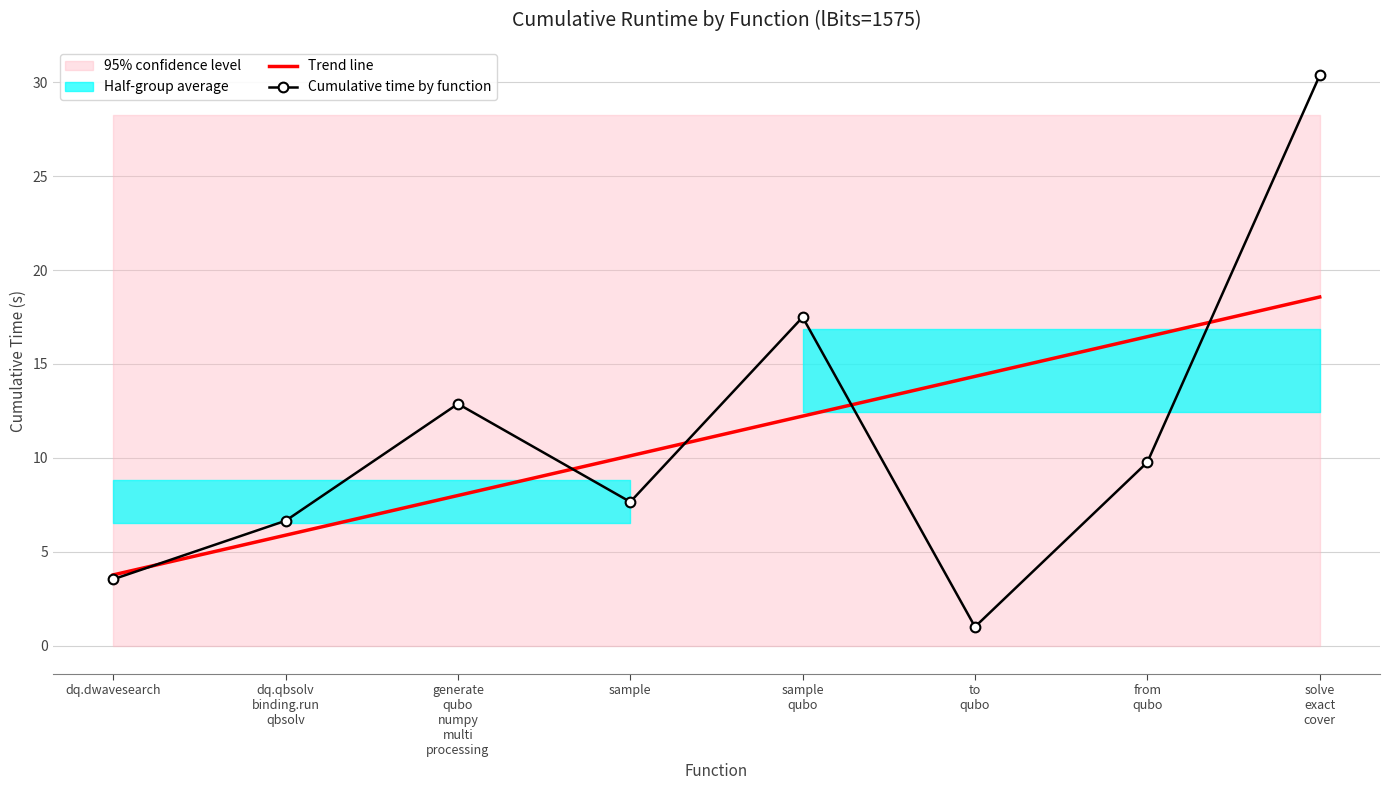

Rank the series at from
qubo from highest to lowest value.

Trend line, Cumulative time by function